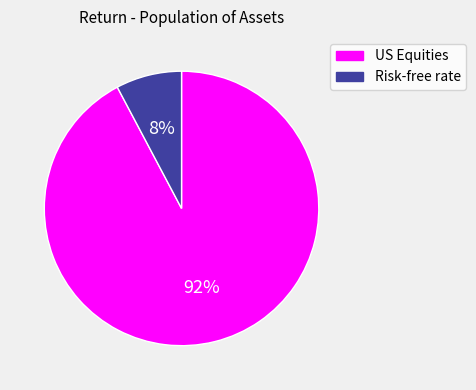

Is it true that US Equities is 92% of the pie?

True